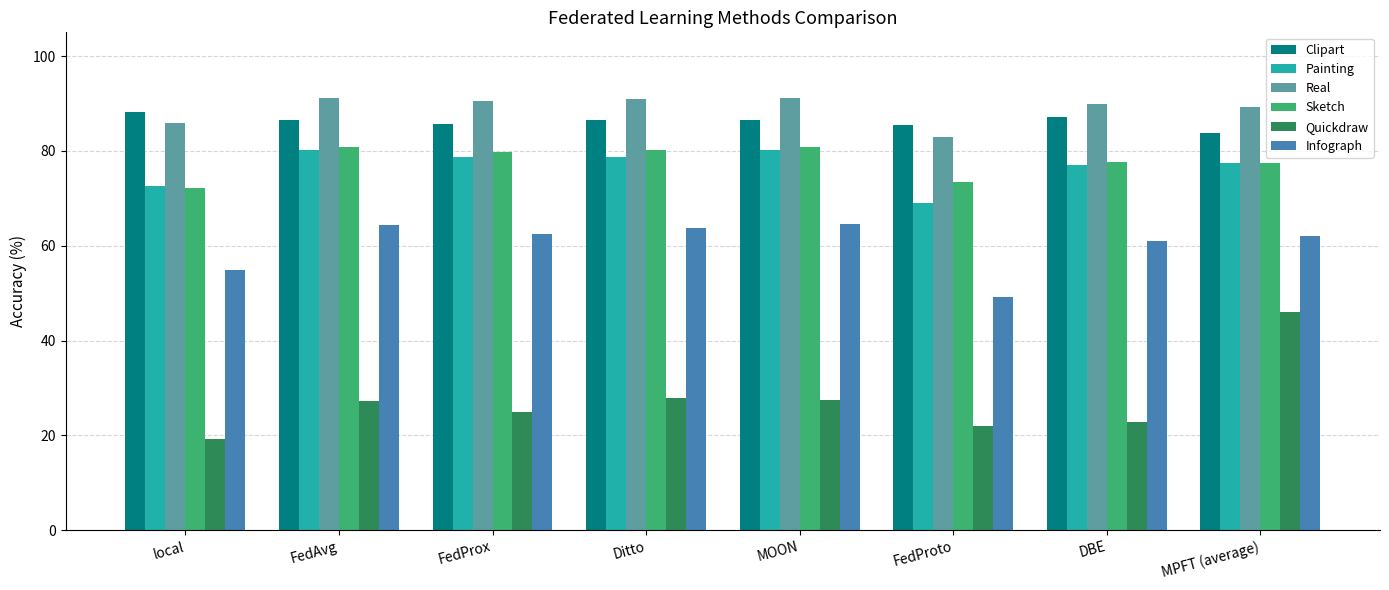

Which label corresponds to the smallest value in the chart?

local